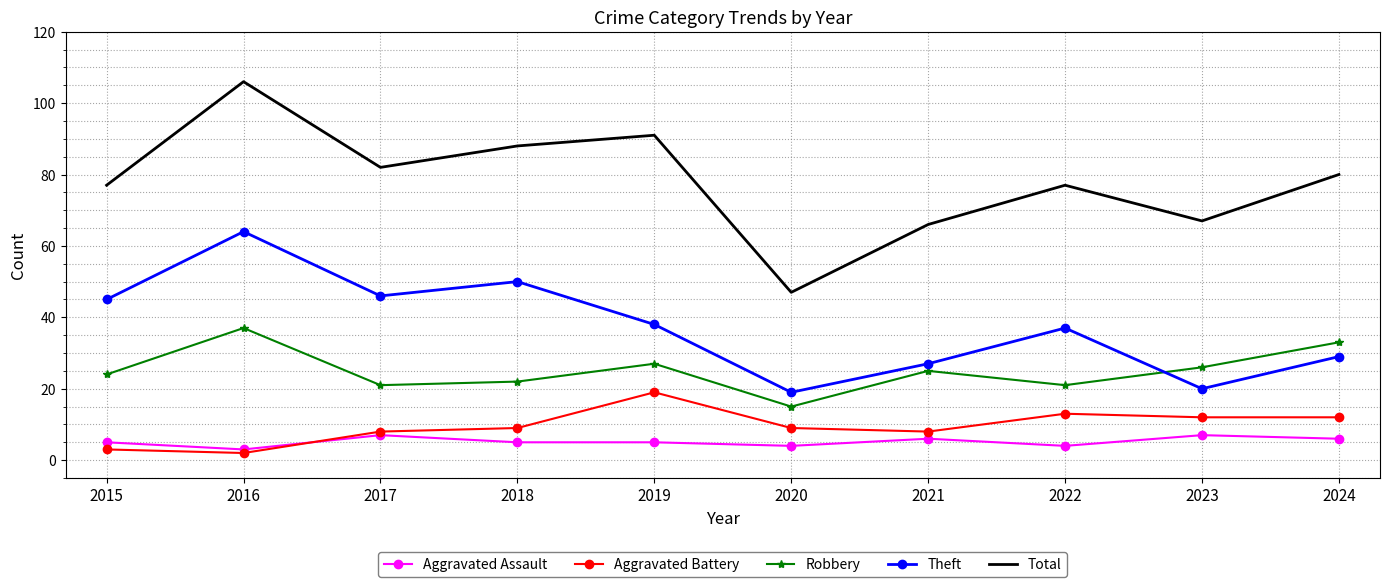

True or false: Theft and Aggravated Battery cross at least once.

False